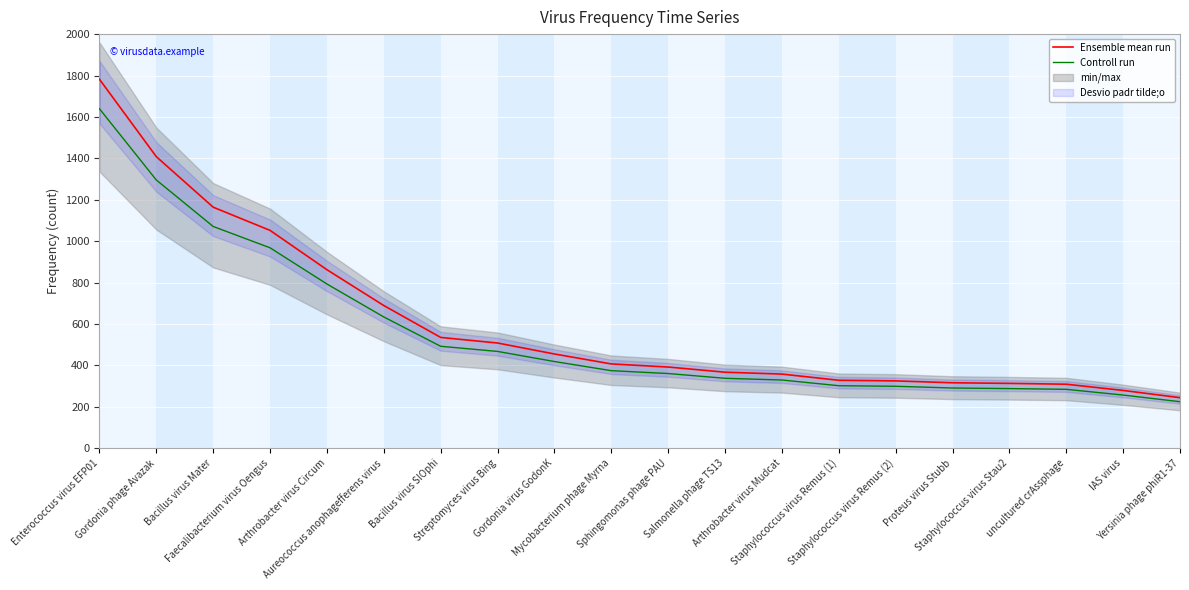

True or false: Ensemble mean run has a value of 407.0 at Mycobacterium phage Myrna.

True